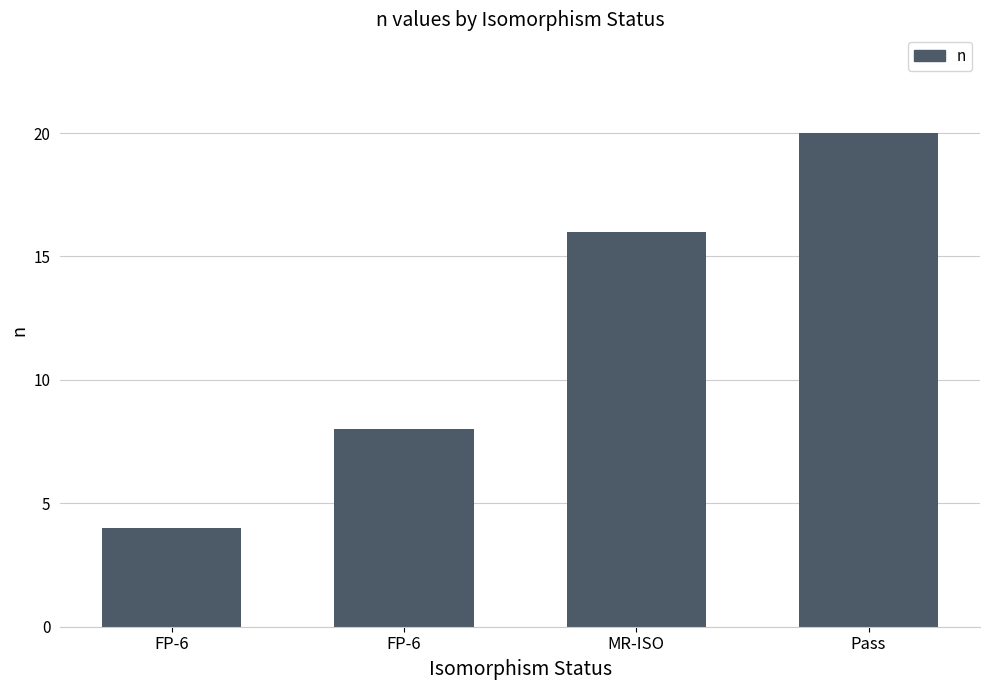

What is the label of the 4th bar from the left?

Pass